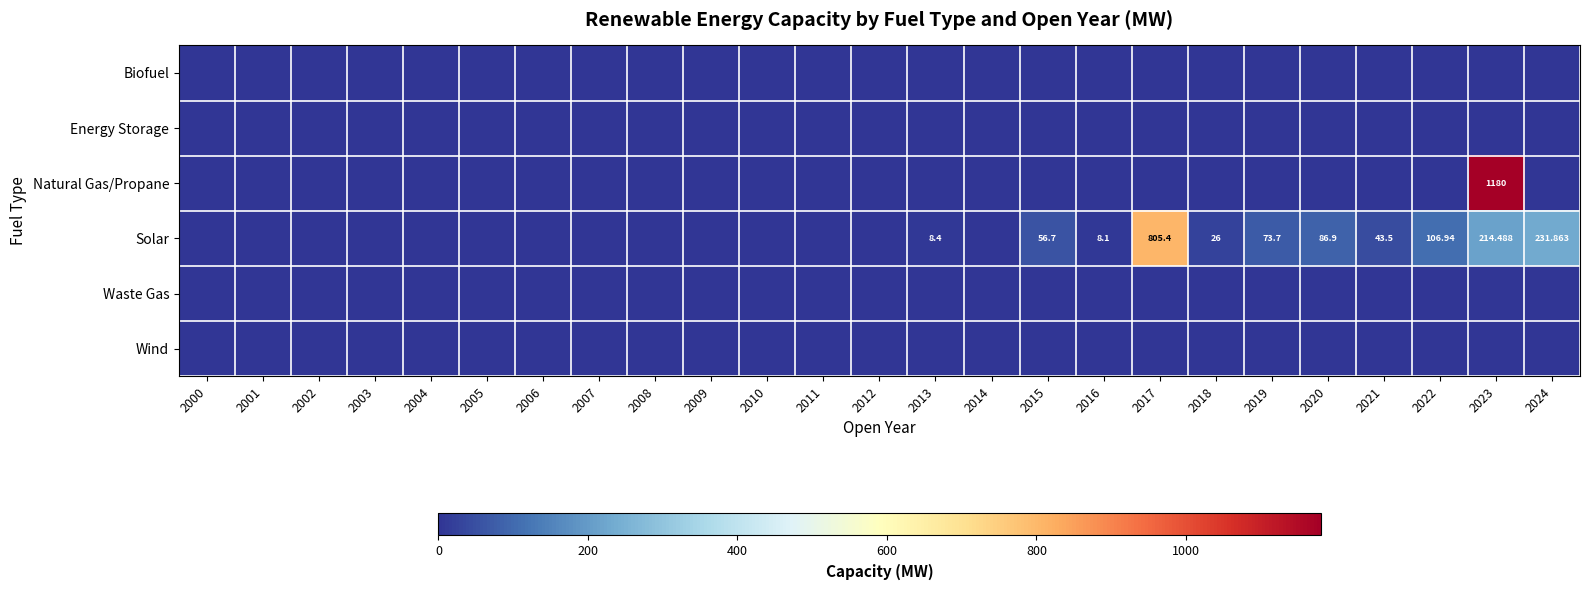

Is the value of Energy Storage at 2003 greater than the value of Wind at 2013?

No